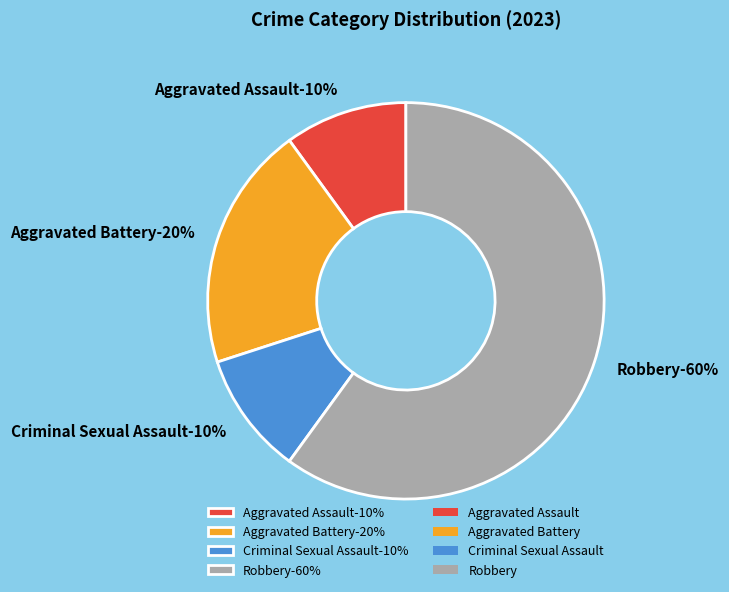

Does any single category account for the majority?

Yes